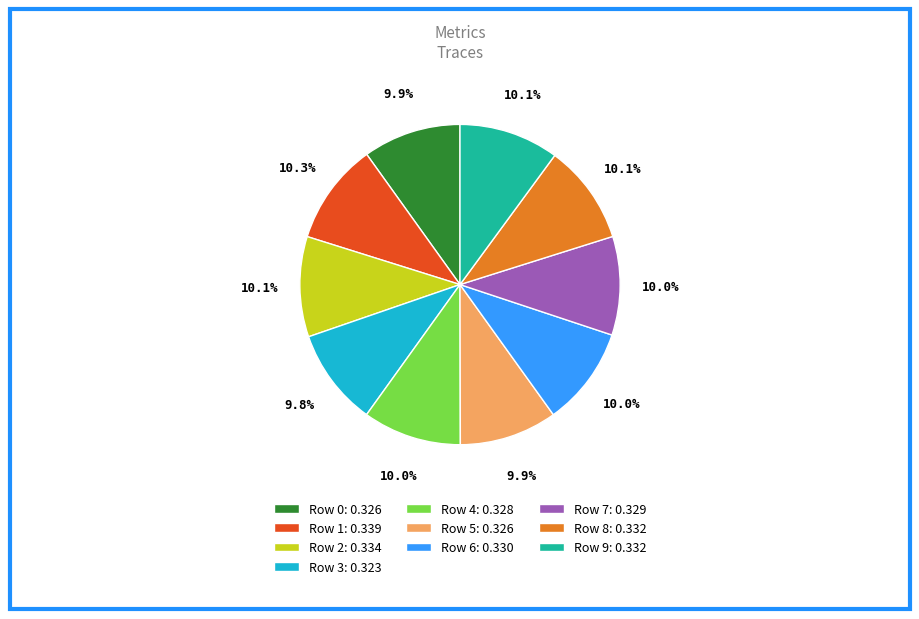

How many segments does this pie chart have?

10